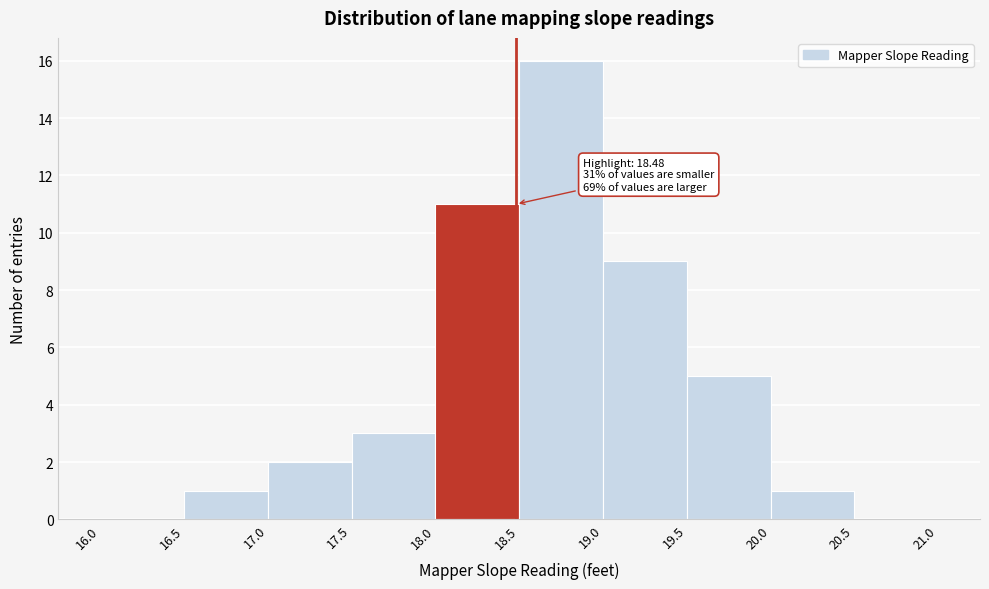

Which range on the x-axis has the tallest bar?

18.5 to 19.0